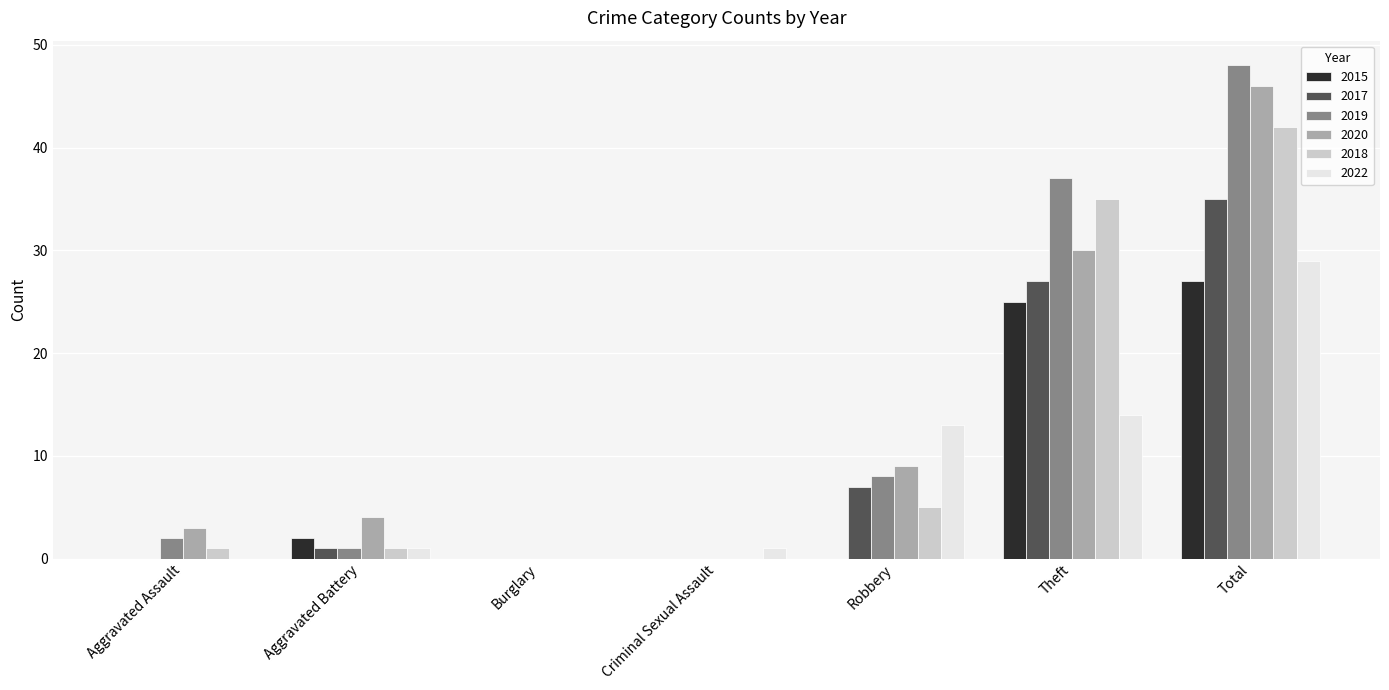

The 2017 series shows 7 at Robbery. True or false?

True